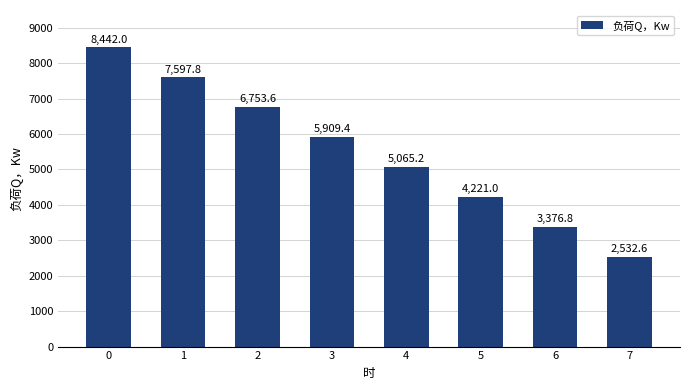

Rank the categories by value from lowest to highest.

7, 6, 5, 4, 3, 2, 1, 0